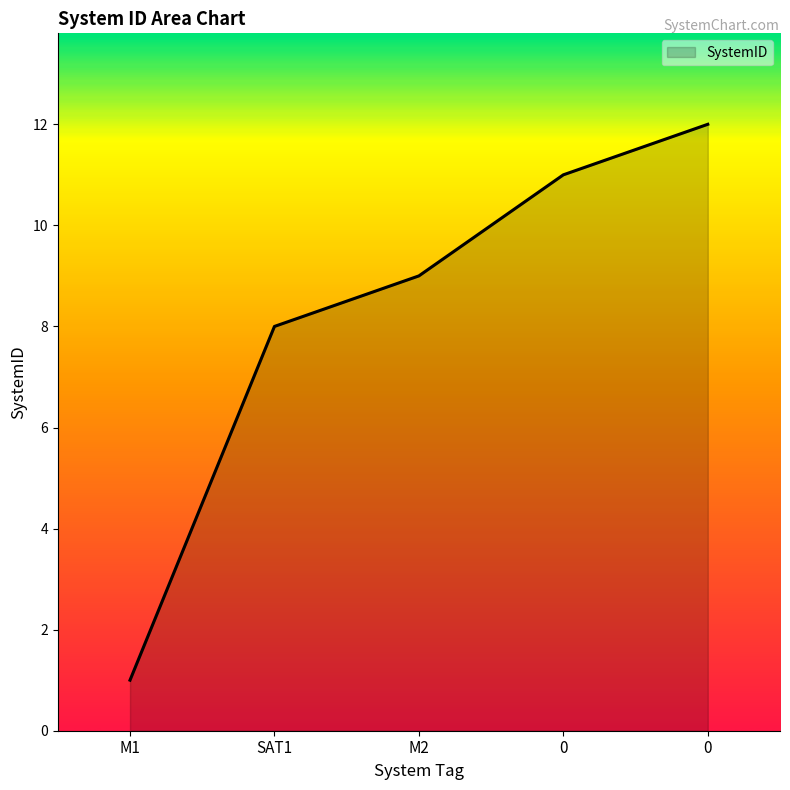

What is the change in value from M2 to 0?

+3